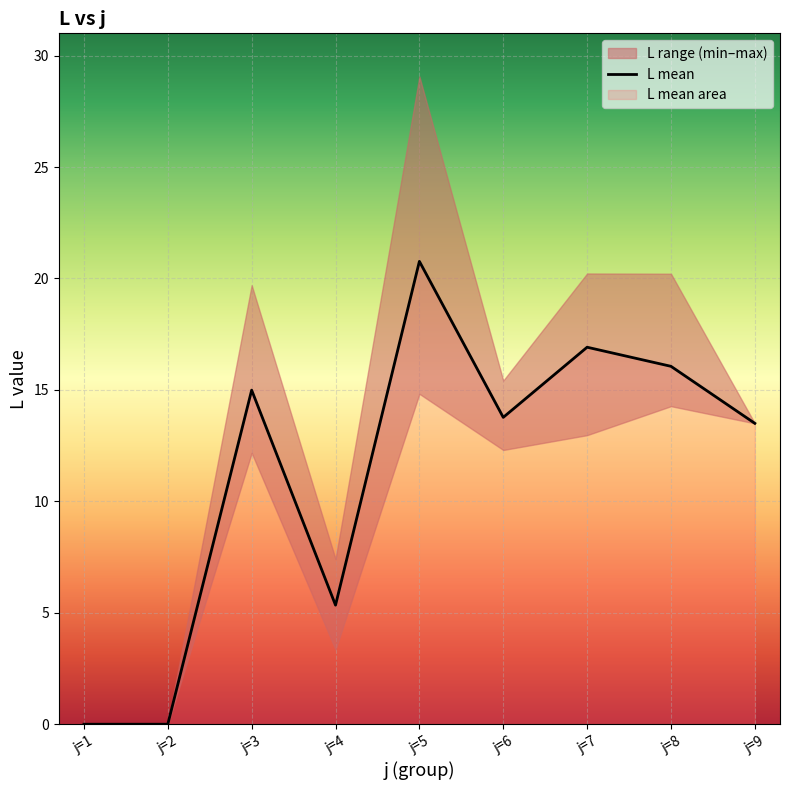

True or false: the data has more than 2 interior local peaks.

True